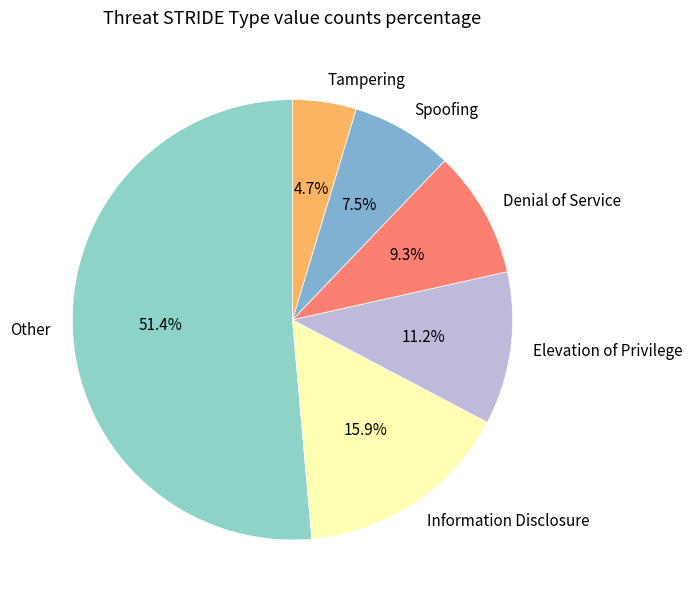

What is the largest slice in the pie chart?

Other